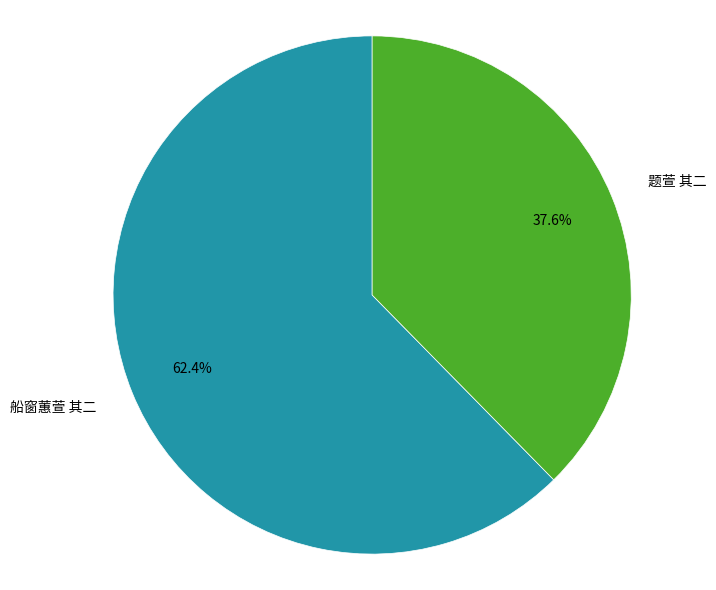

To the nearest percent, what is the difference between the largest and smallest slice percentages?

25%